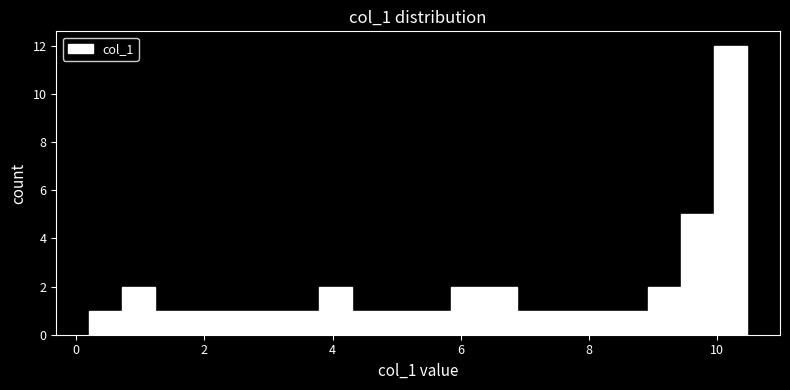

Read against the x-axis, roughly where is the centre of the tallest bar?

10.2